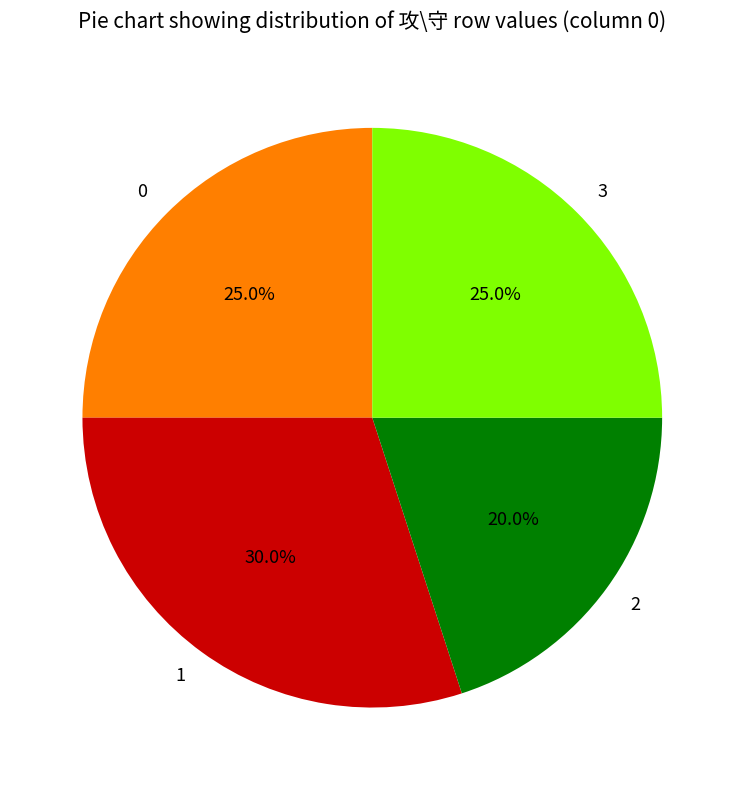

The 2 slice represents 11% of the pie. True or false?

False